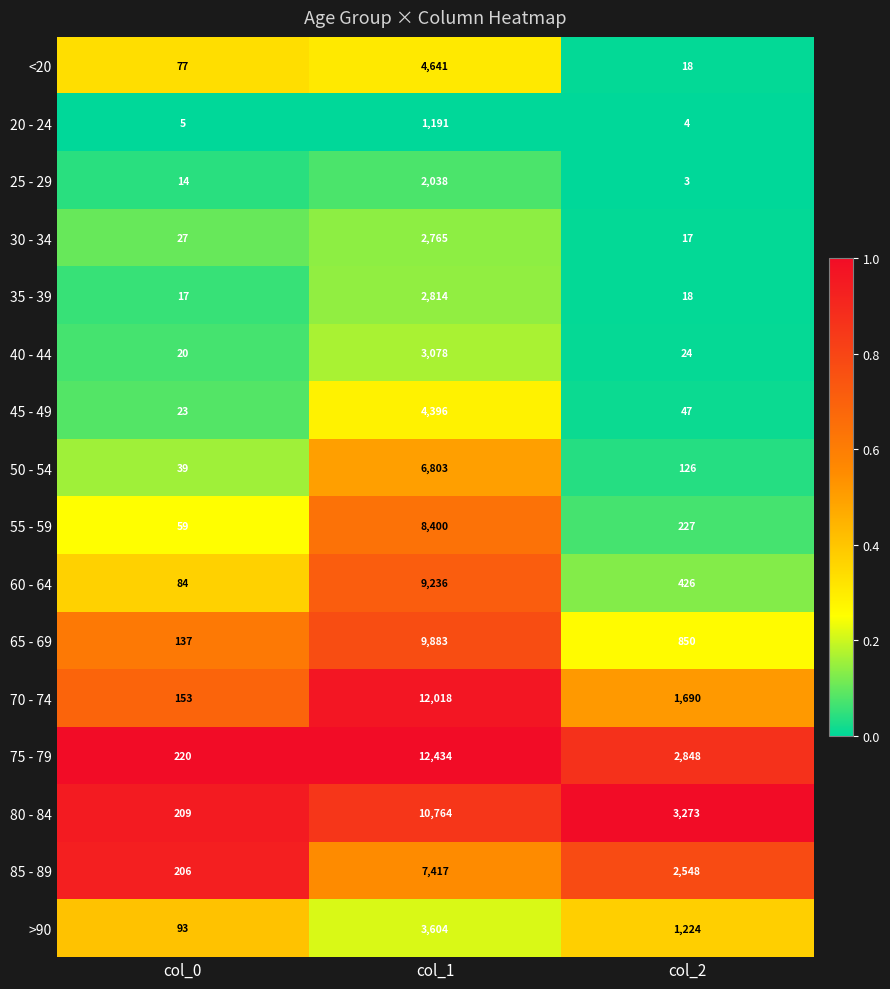

List the series in order of their peak value, lowest first.

20 - 24, 25 - 29, 30 - 34, 35 - 39, 40 - 44, >90, 45 - 49, <20, 50 - 54, 85 - 89, 55 - 59, 60 - 64, 65 - 69, 80 - 84, 70 - 74, 75 - 79